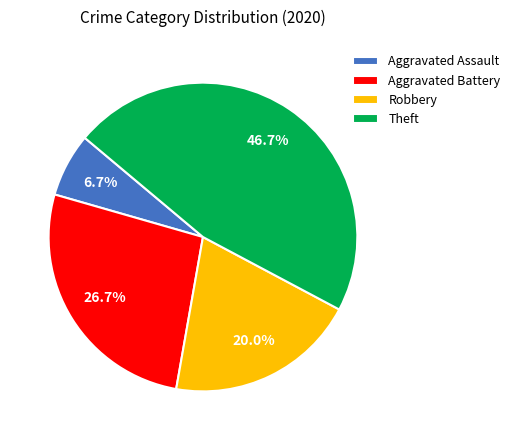

Between Aggravated Assault and Theft, which is larger?

Theft